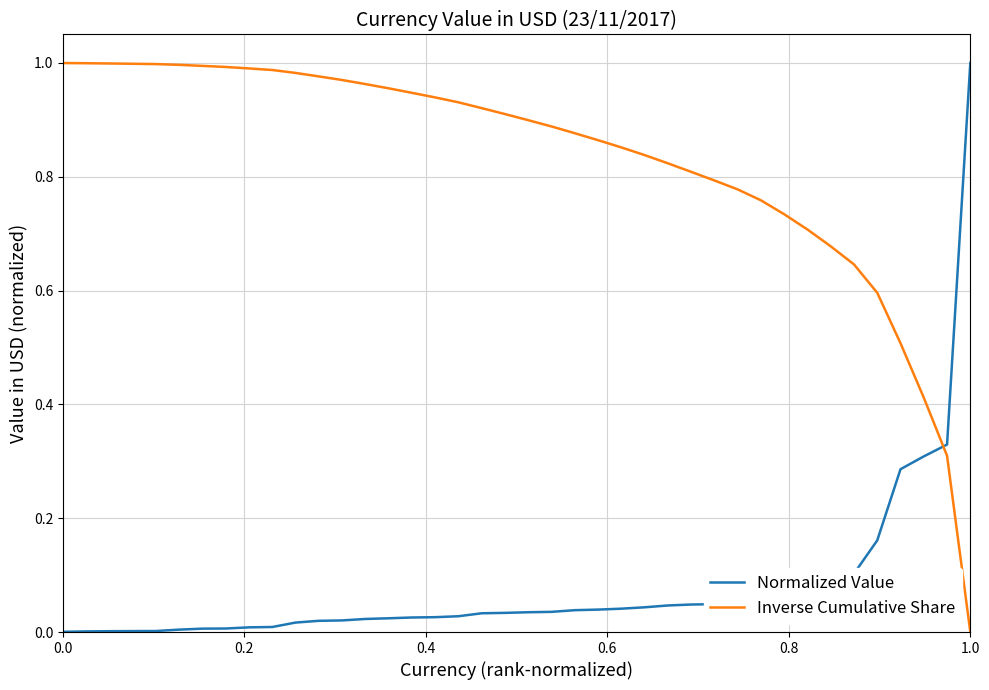

How many times do Normalized Value and Inverse Cumulative Share cross each other?

1